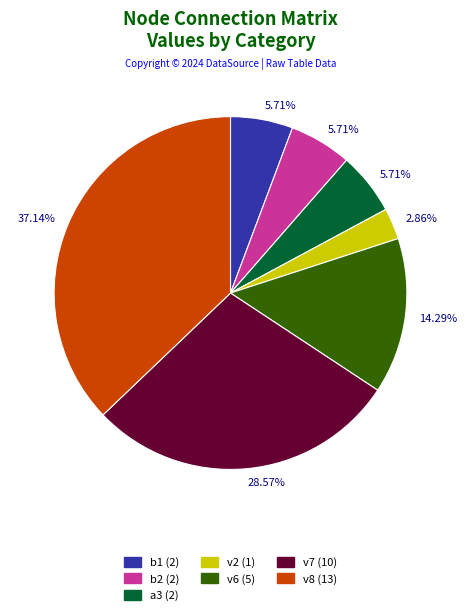

Is there a majority slice in this chart?

No